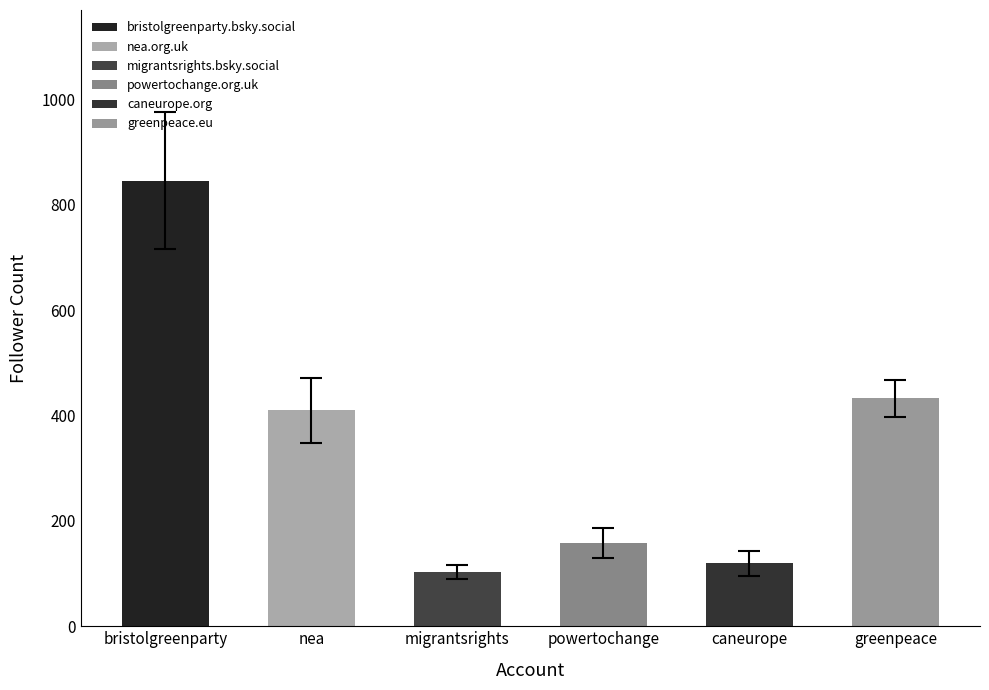

Between 34 and 18, which is larger?

34